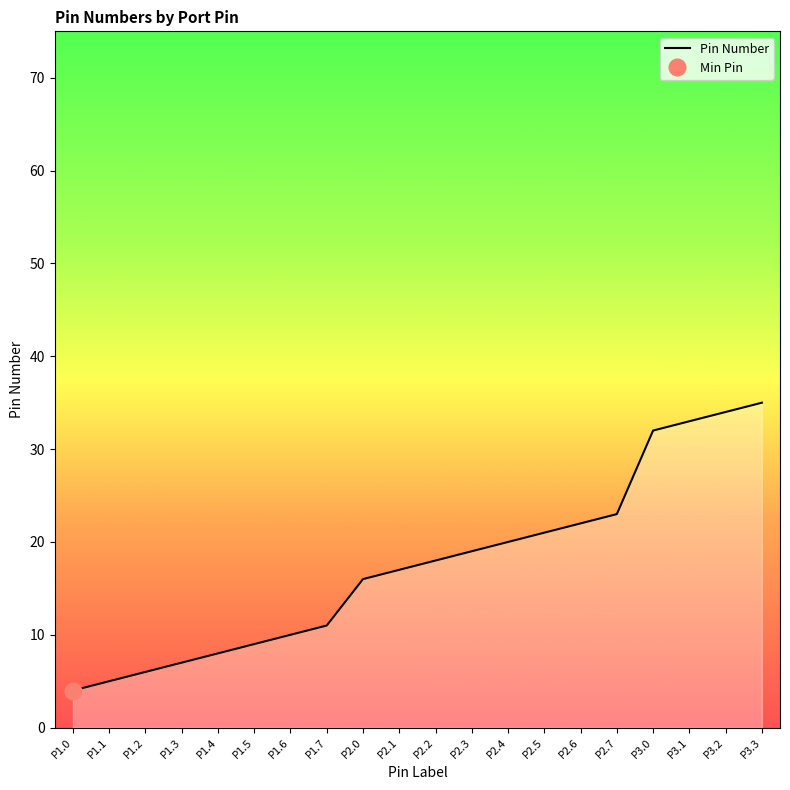

Which label corresponds to the largest value in the chart?

P3.3